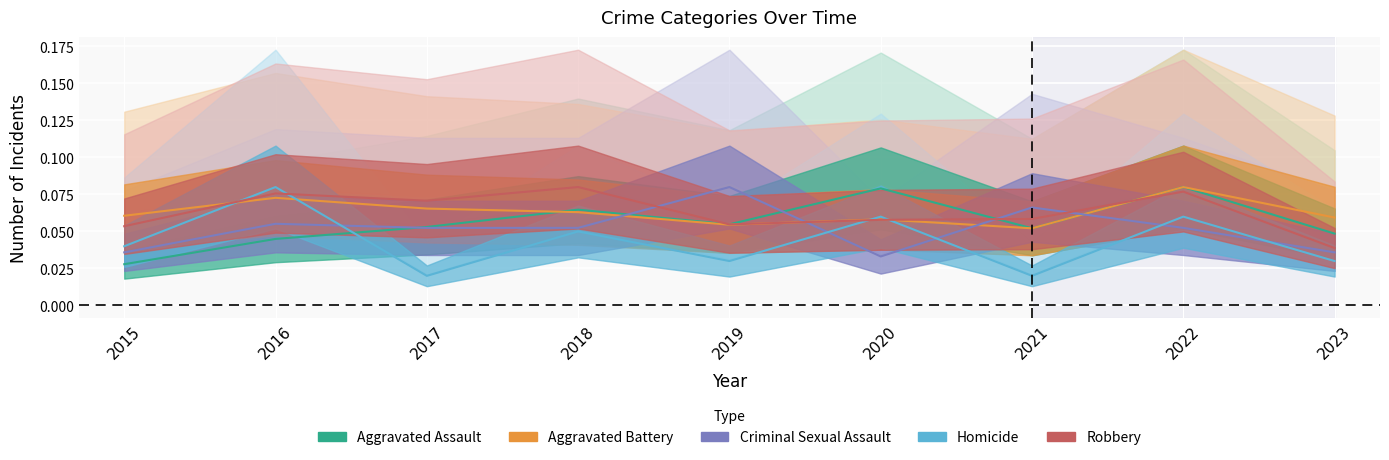

The value of Homicide at 2018 is 0.0. True or false?

False